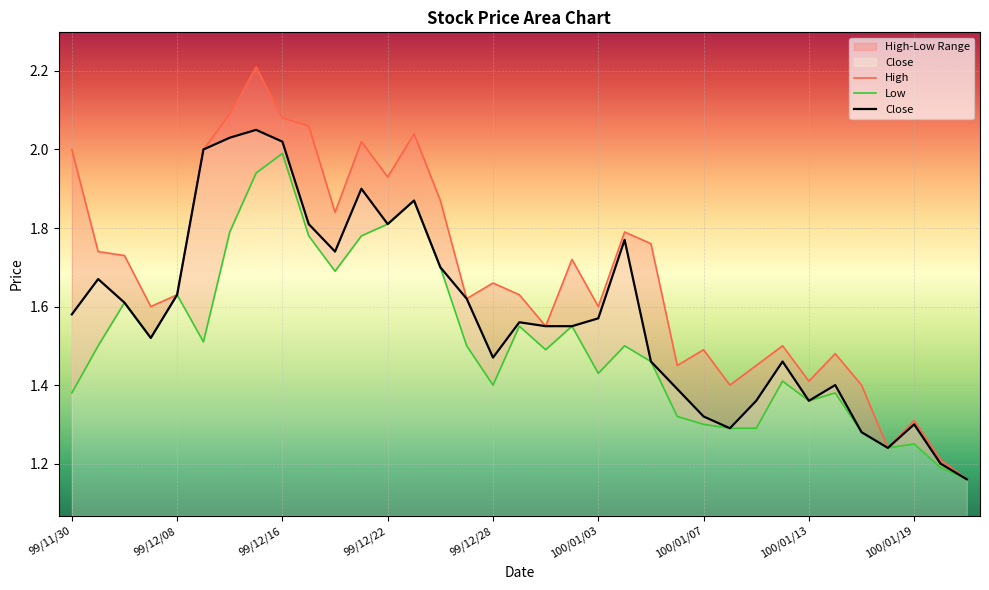

Which series has the largest range (max minus min)?

High